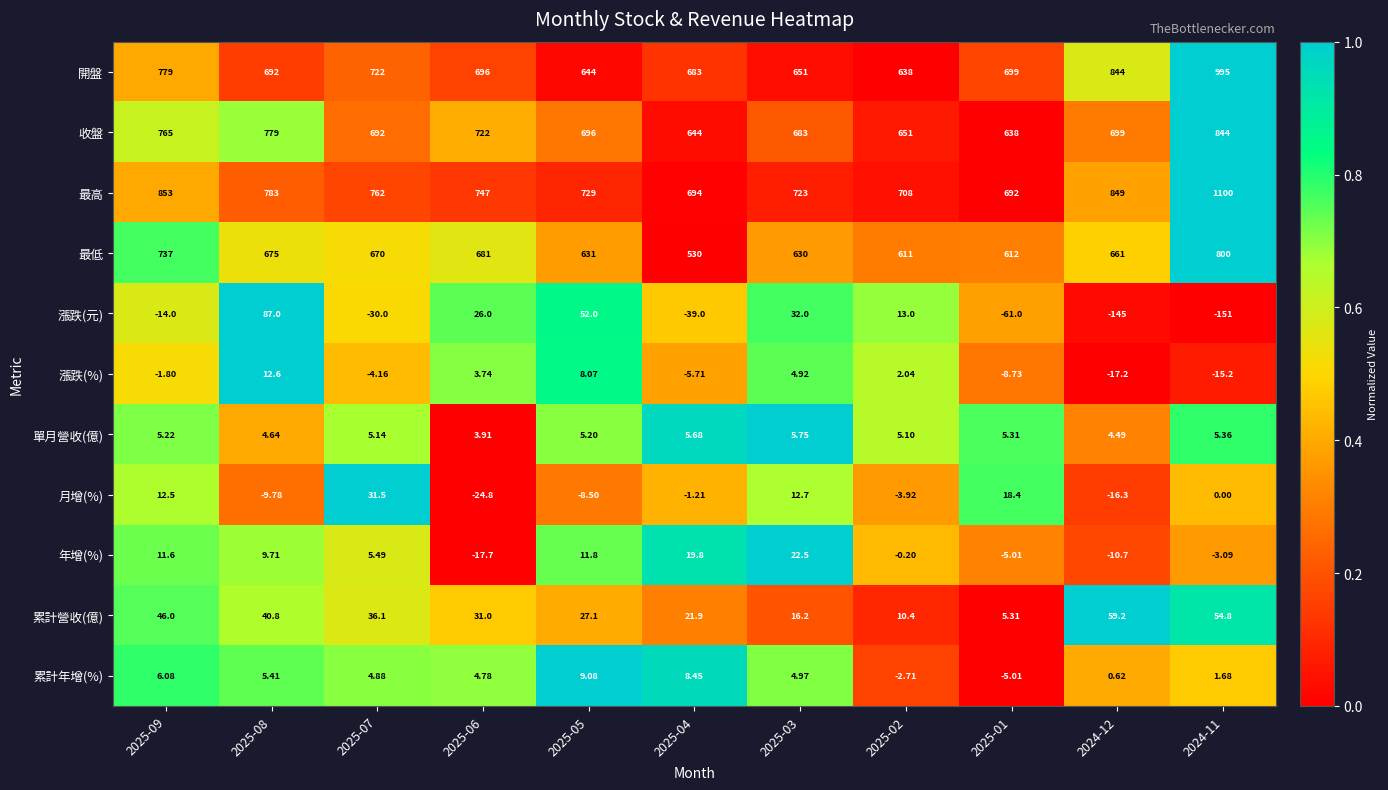

Which series has the largest total across all categories?

最高